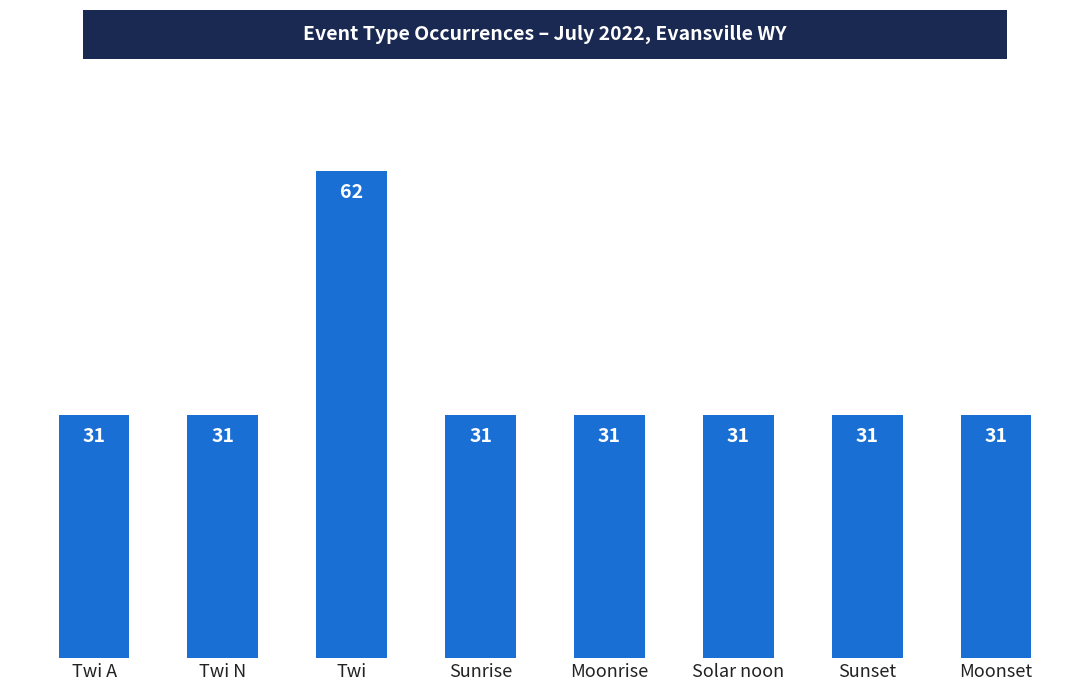

Reading right to left, extract all data points from this chart.

Moonset=31	Sunset=31	Solar noon=31	Moonrise=31	Sunrise=31	Twi=62	Twi N=31	Twi A=31